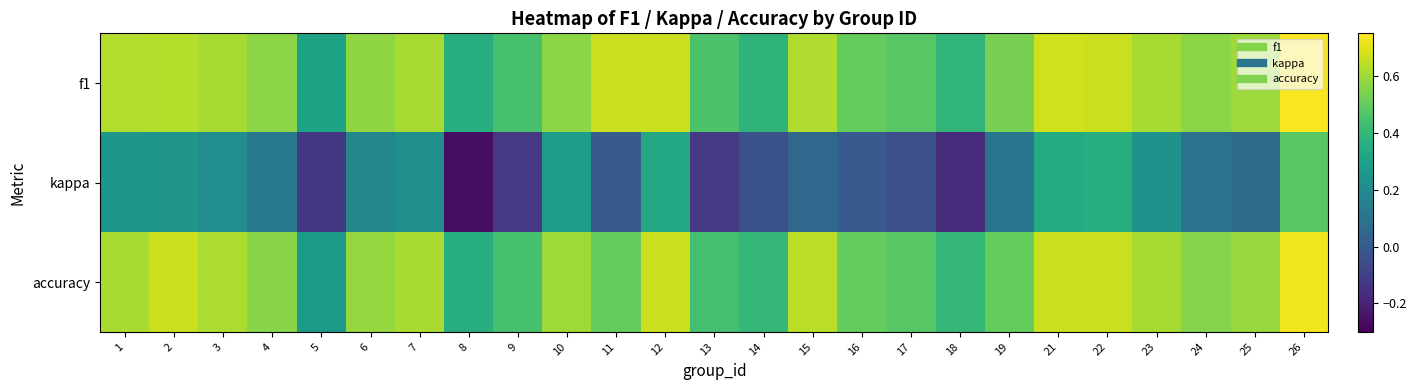

Which label corresponds to the largest value in the chart?

26